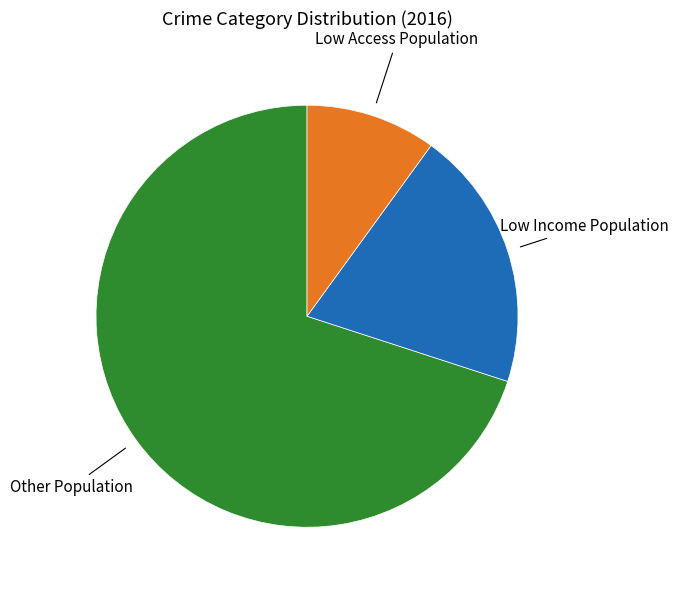

Count the number of slices in the pie.

3